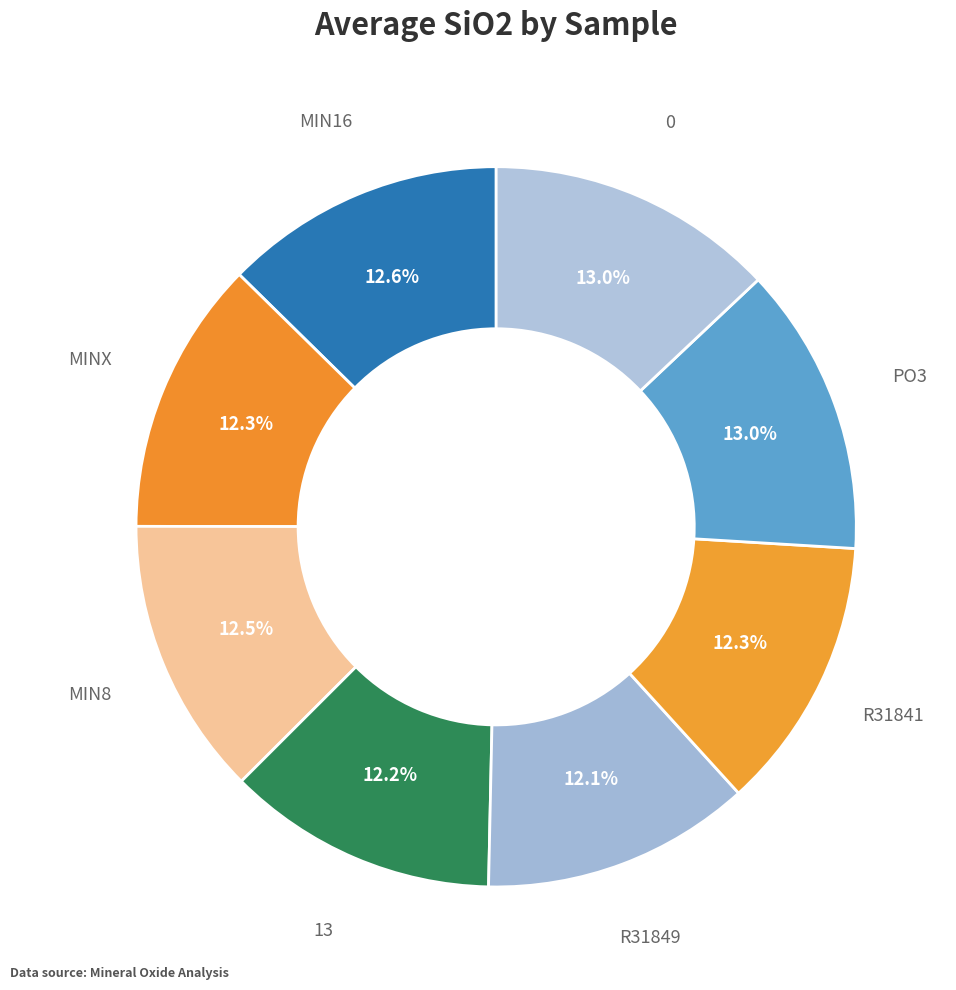

Approximately how many times larger is the value at 13 compared to MINX?

1.0